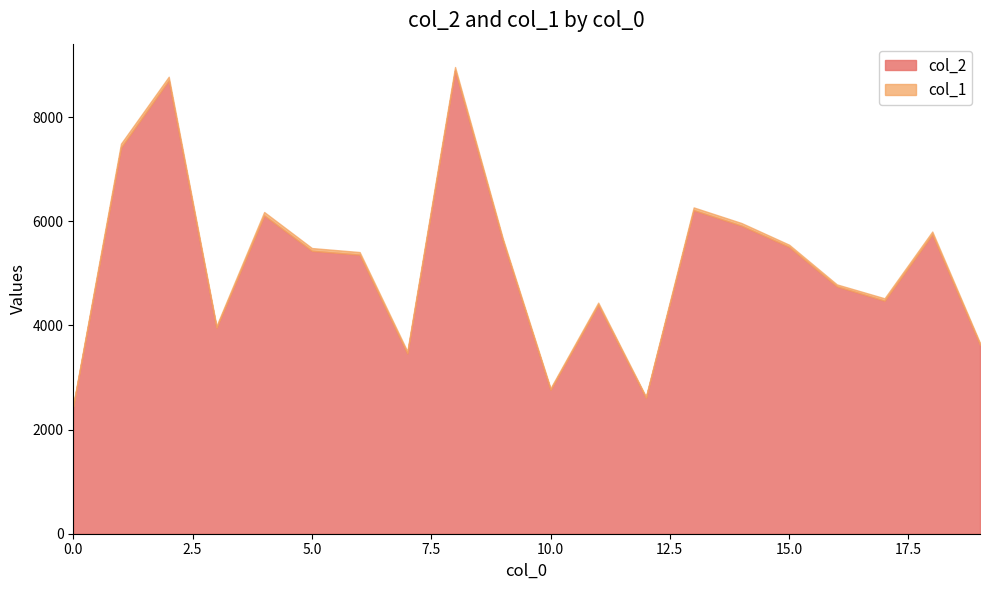

What is the value of the 13th point from the left?

2610